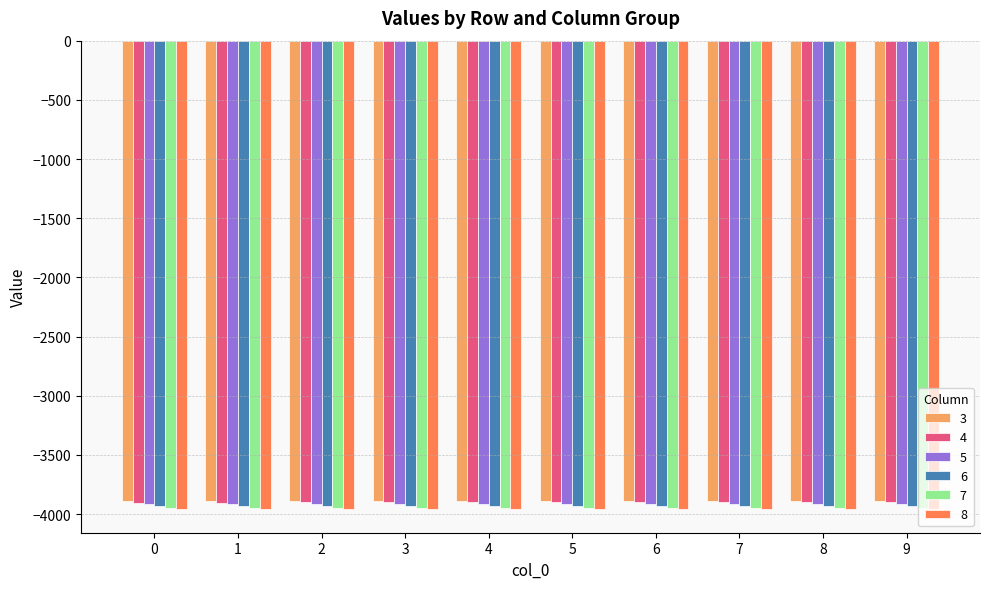

True or false: 8 has a value of -3960.1 at 0.

True